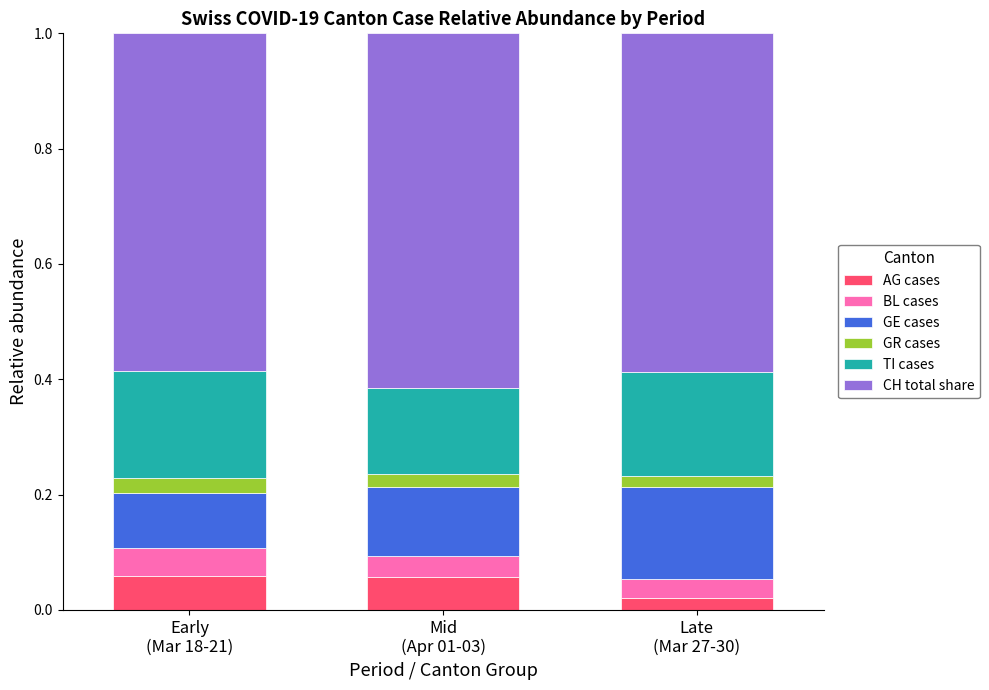

What are all the series names shown in the legend?

AG cases, BL cases, GE cases, GR cases, TI cases, CH total share